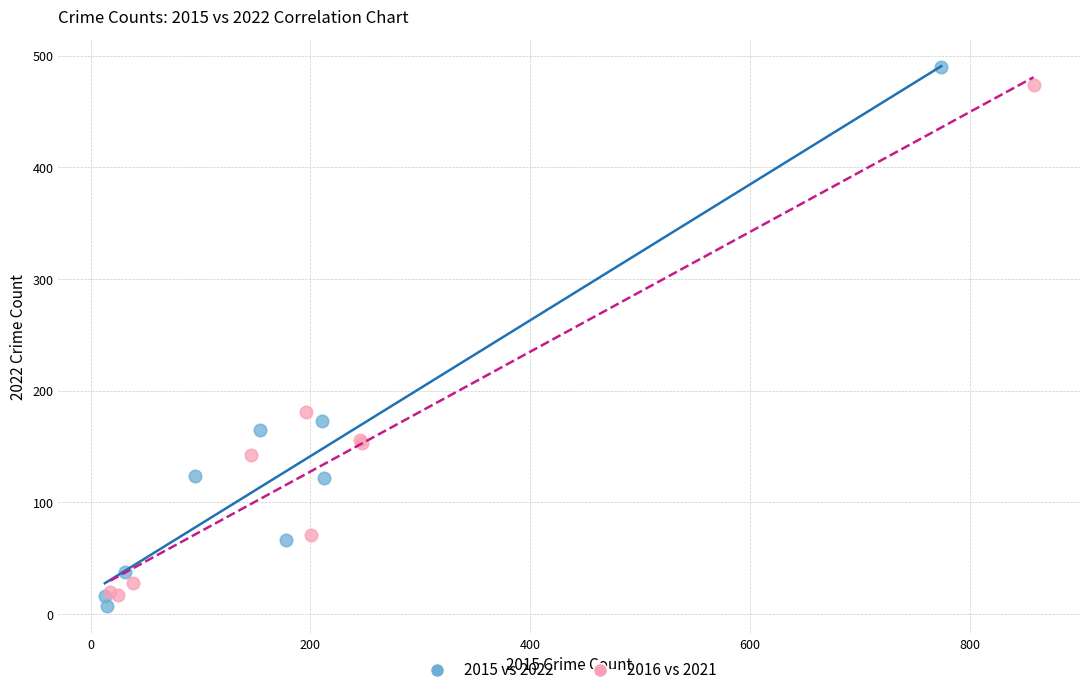

Which series has the largest Y range (max minus min)?

2015 vs 2022